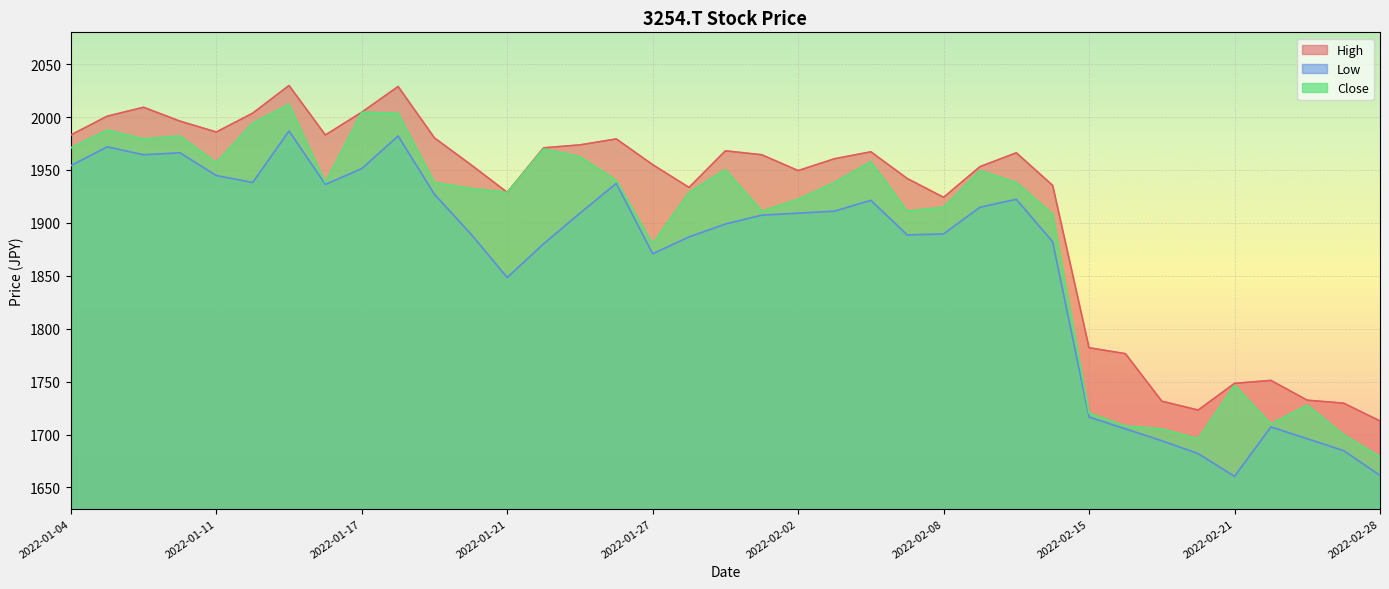

Between 2022-01-13 and 2022-01-21, which is larger?

2022-01-13